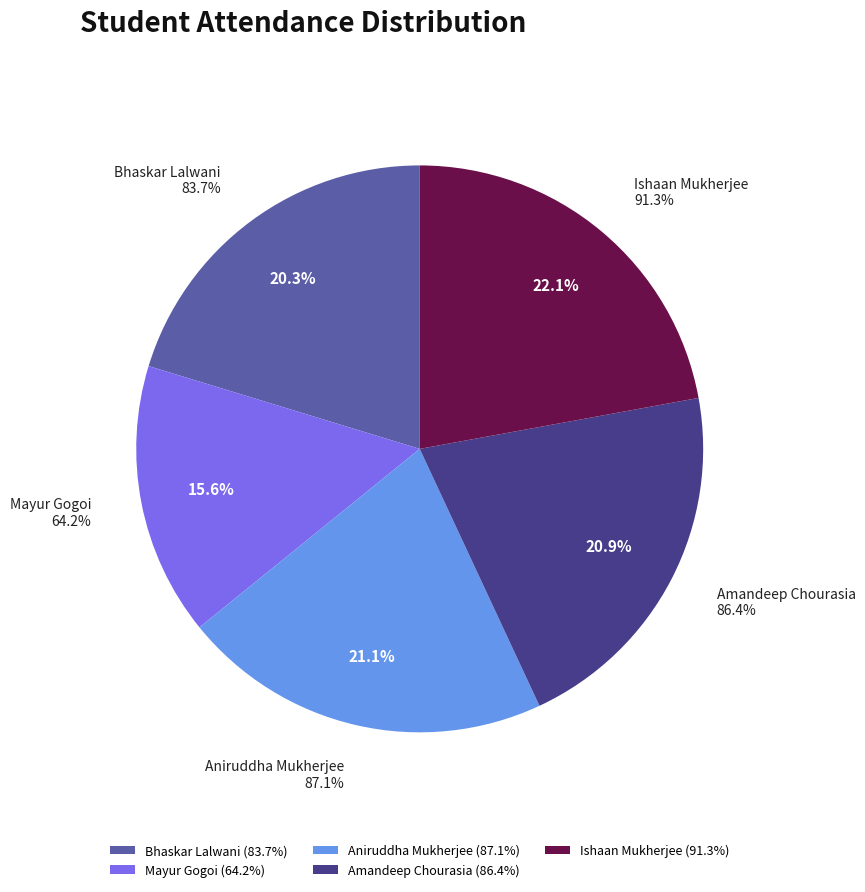

To the nearest percent, what is the difference between the Ishaan Mukherjee and Bhaskar Lalwani slice percentages?

2%